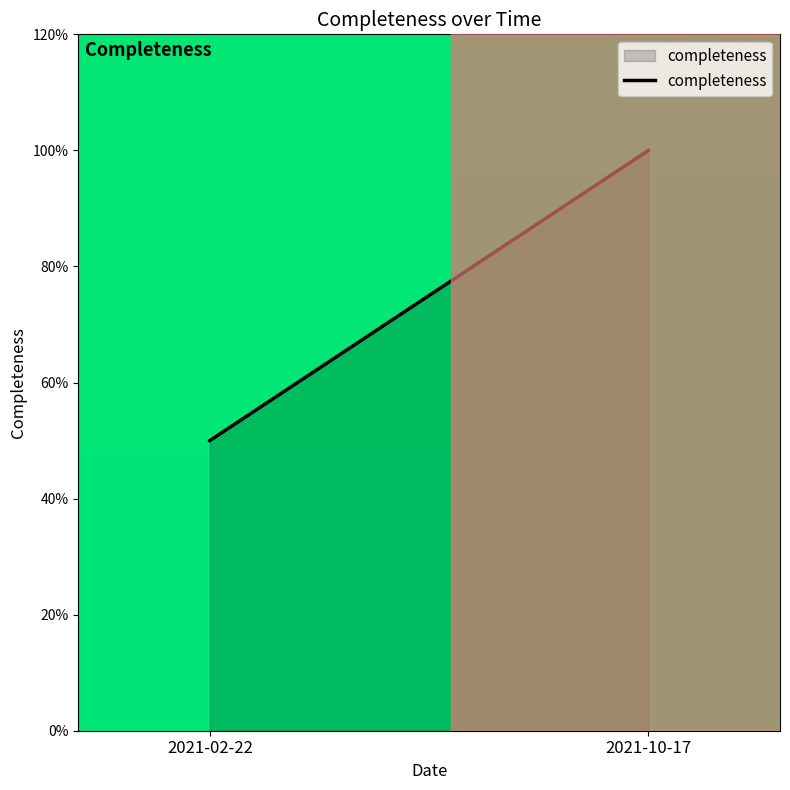

What is the smallest value displayed?

50